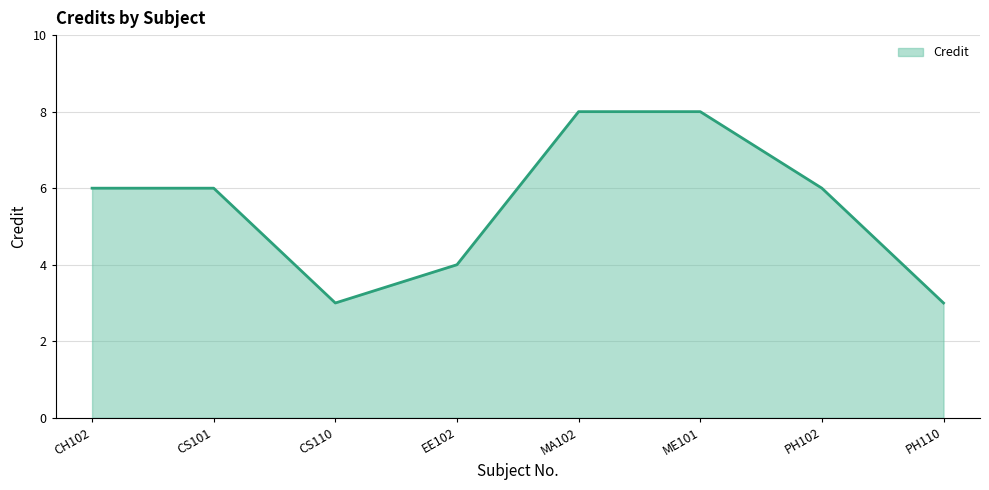

True or false: the data shows 2 at CS110.

False